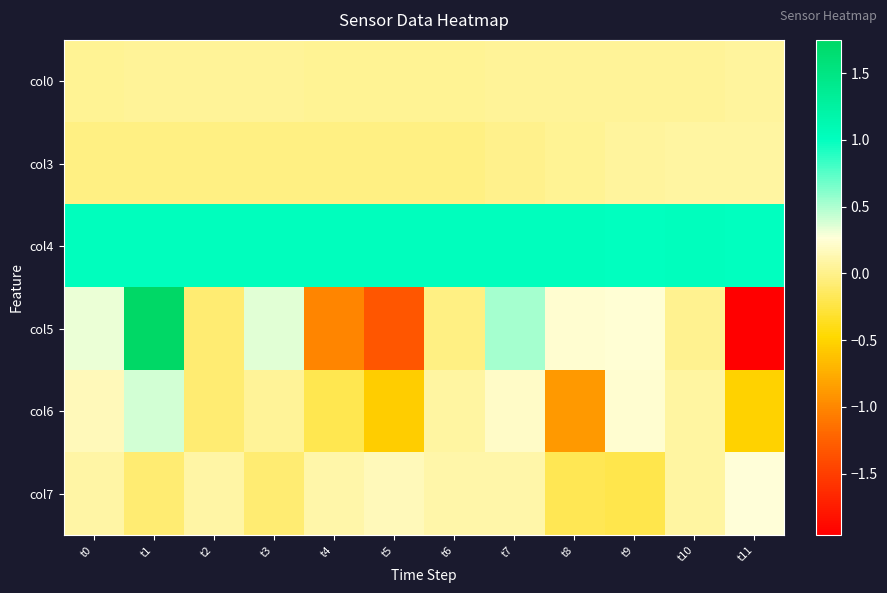

Reading left to right, extract all data points from this chart.

col0: t0=0.0	t1=0.0	t2=0.0	t3=0.0	t4=0.0	t5=0.0	t6=0.0	t7=0.0	t8=0.0	t9=0.1	t10=0.1	t11=0.1
col3: t0=-0.0	t1=-0.0	t2=-0.0	t3=-0.0	t4=-0.0	t5=-0.0	t6=-0.0	t7=0.0	t8=0.0	t9=0.1	t10=0.1	t11=0.1
col4: t0=1.0	t1=1.0	t2=1.0	t3=1.0	t4=1.0	t5=1.0	t6=1.0	t7=1.0	t8=1.0	t9=1.0	t10=1.0	t11=1.0
col5: t0=0.3	t1=1.8	t2=-0.1	t3=0.3	t4=-1.0	t5=-1.3	t6=-0.0	t7=0.5	t8=0.2	t9=0.2	t10=0.0	t11=-2.0
col6: t0=0.2	t1=0.4	t2=-0.1	t3=0.1	t4=-0.2	t5=-0.6	t6=0.1	t7=0.2	t8=-0.9	t9=0.2	t10=0.1	t11=-0.5
col7: t0=0.1	t1=-0.1	t2=0.1	t3=-0.1	t4=0.1	t5=0.2	t6=0.1	t7=0.1	t8=-0.2	t9=-0.2	t10=0.1	t11=0.3